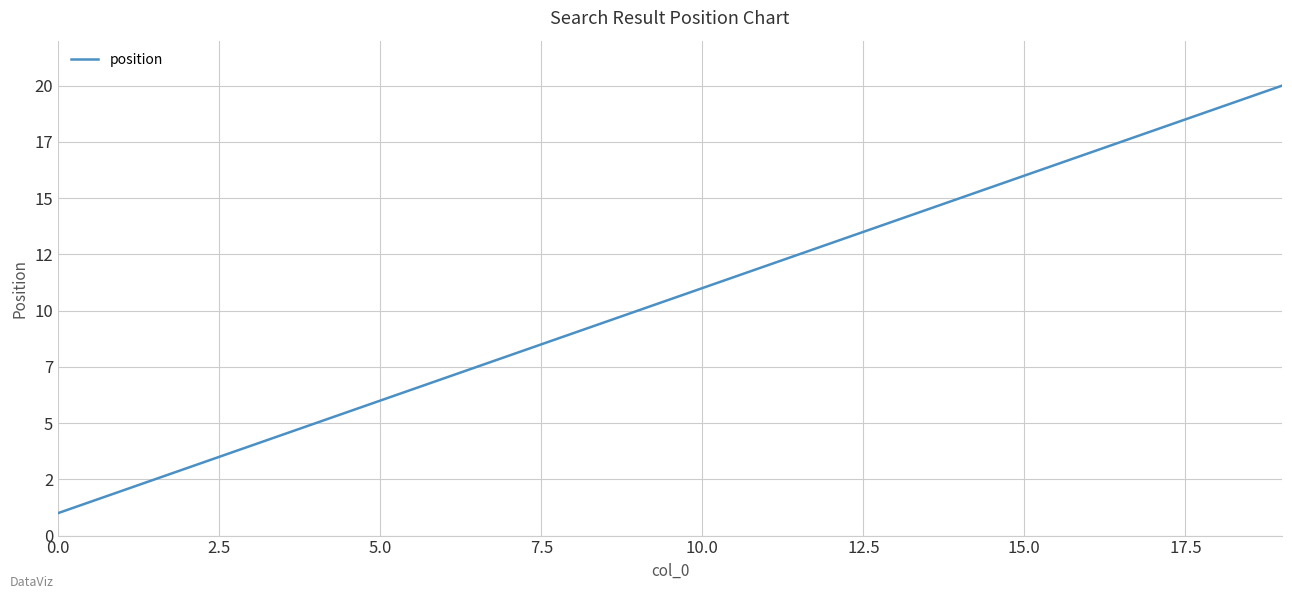

What is the smallest value displayed?

1